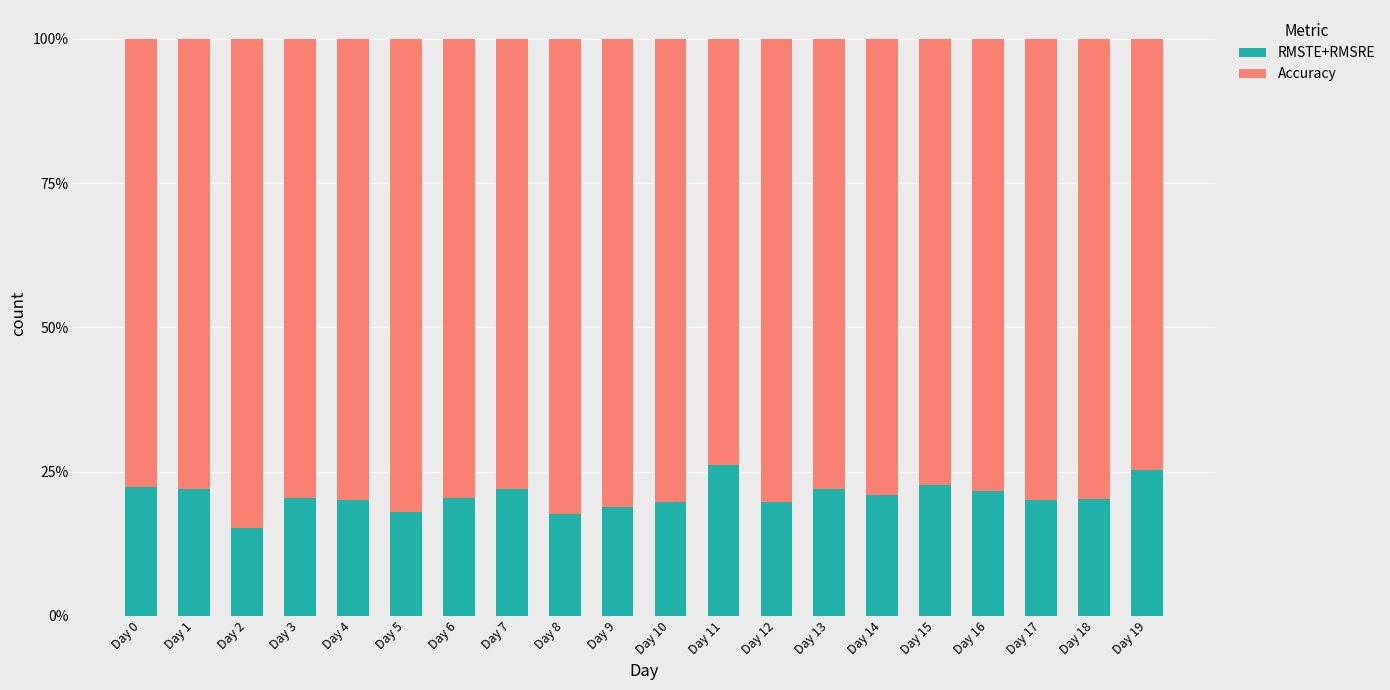

What is the highest value of the RMSTE+RMSRE series?

0.3